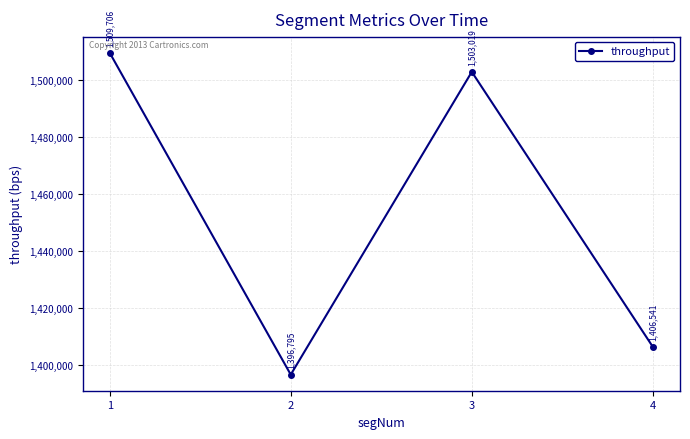

What is the approximate value at 3?

1503018.6